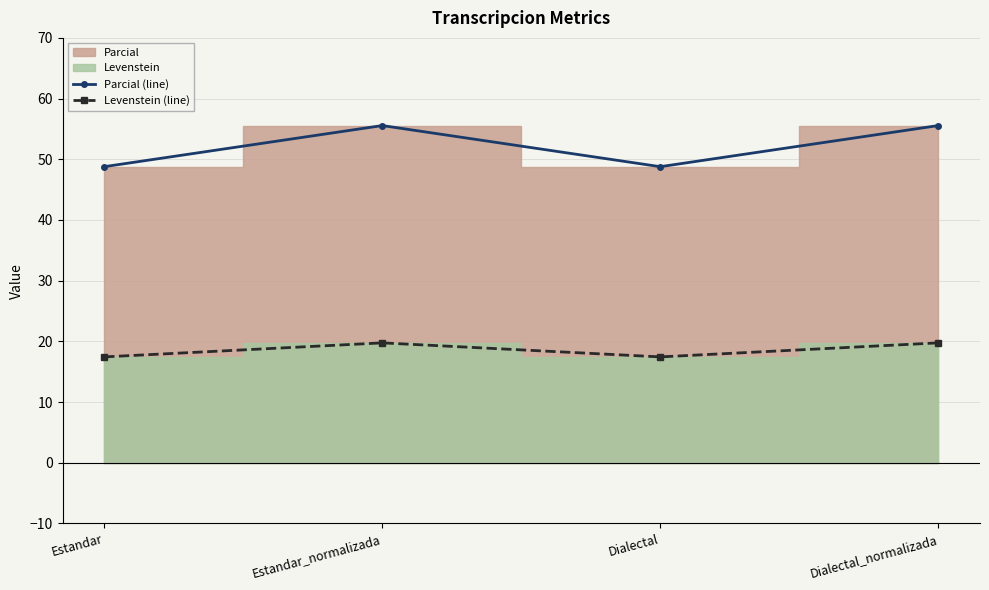

Reading left to right, extract all data points from this chart.

Parcial (line): 48.8	55.6	48.8	55.6
Levenstein (line): 17.4	19.8	17.4	19.8